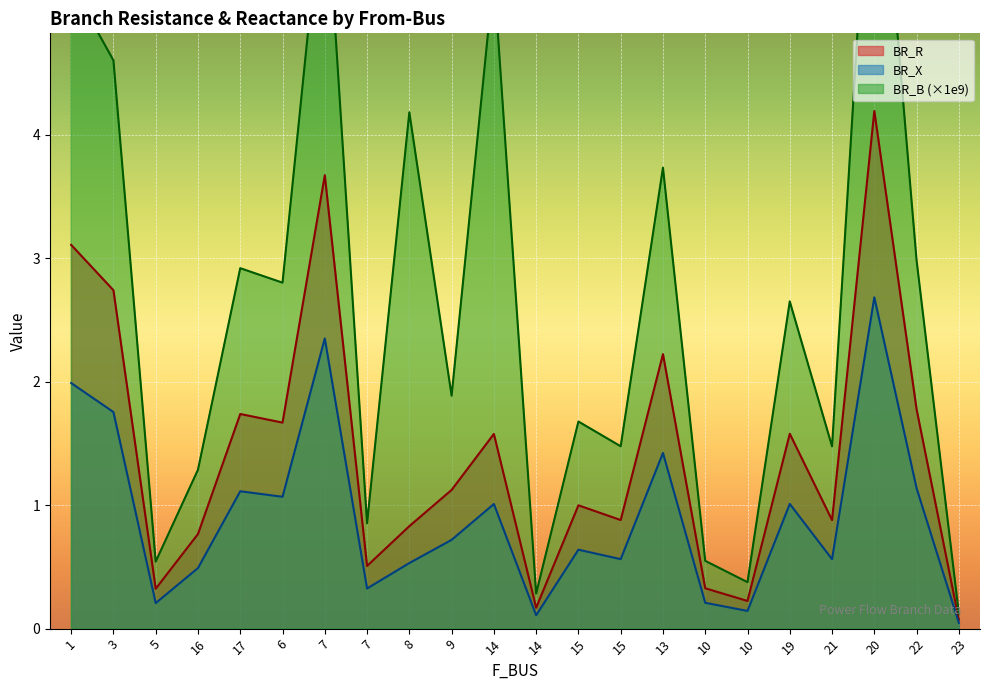

What is the difference between the maximum and minimum values in the BR_B series?

6.9